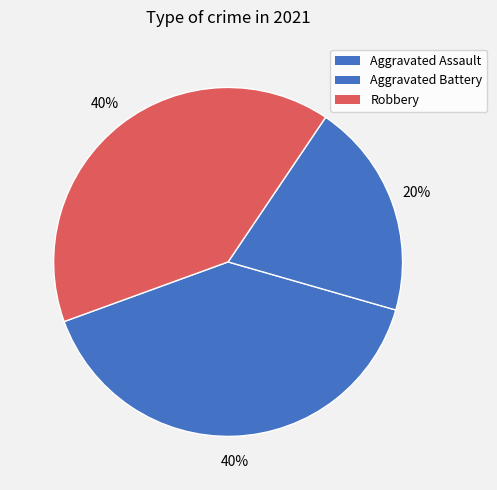

To the nearest percent, what is the combined percentage of Robbery and Aggravated Assault?

80%